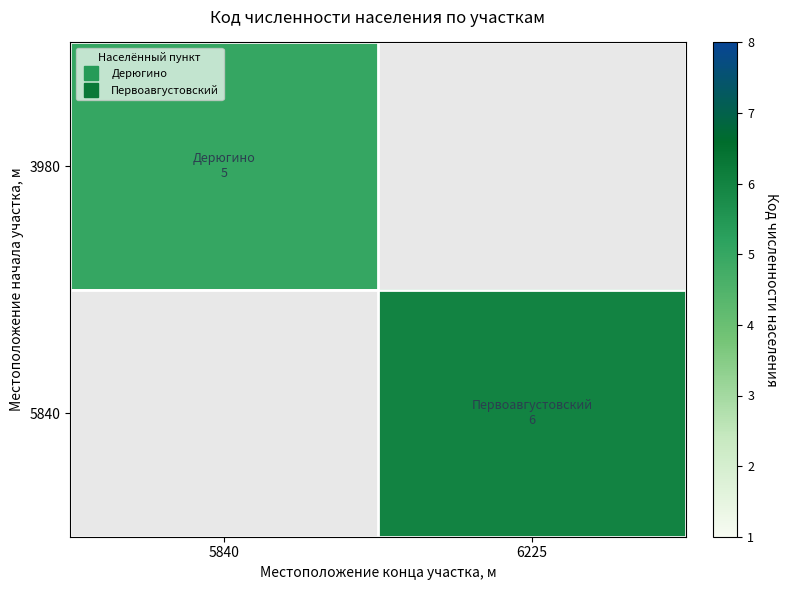

Reading right to left, what are all the values shown in this chart?

3980: 6225=0	5840=5
5840: 6225=6	5840=0